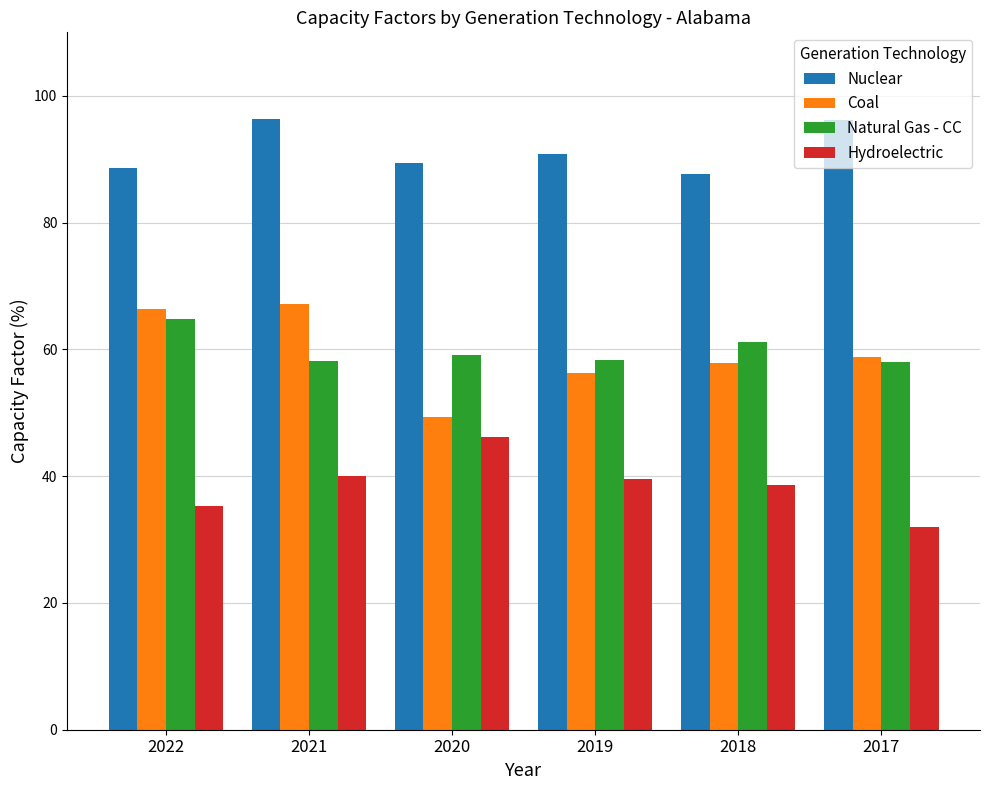

Is the value of Hydroelectric at 2022 greater than the value of Coal at 2017?

No